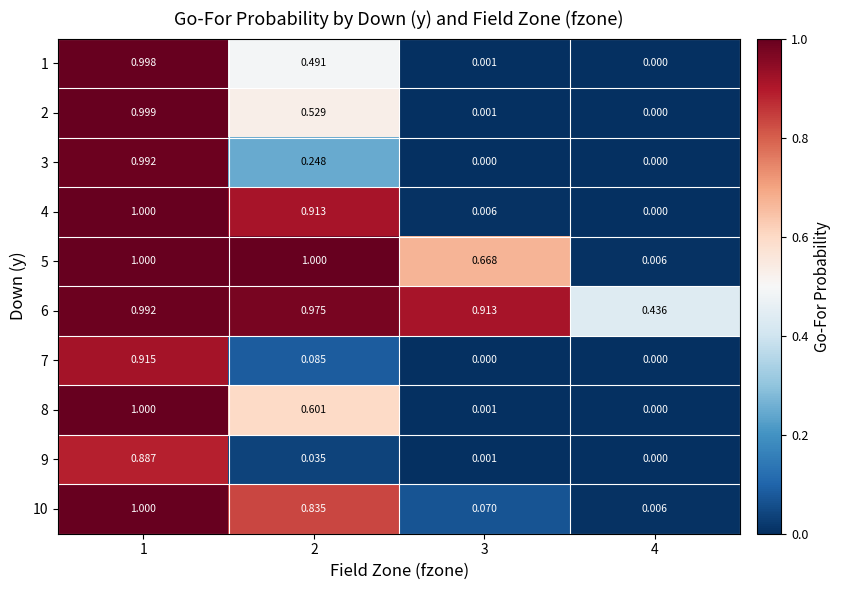

Is the value of 4 at 1 greater than the value of 9 at 1?

Yes